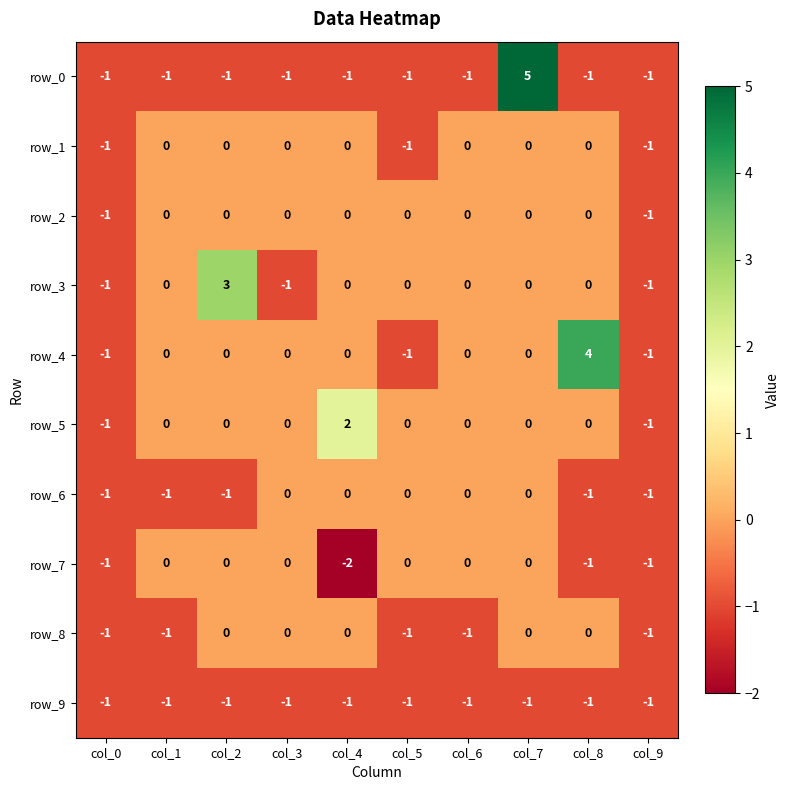

Reading left to right, transcribe all the data shown in this chart.

row_0: col_0=-1	col_1=-1	col_2=-1	col_3=-1	col_4=-1	col_5=-1	col_6=-1	col_7=5	col_8=-1	col_9=-1
row_1: col_0=-1	col_1=0	col_2=0	col_3=0	col_4=0	col_5=-1	col_6=0	col_7=0	col_8=0	col_9=-1
row_2: col_0=-1	col_1=0	col_2=0	col_3=0	col_4=0	col_5=0	col_6=0	col_7=0	col_8=0	col_9=-1
row_3: col_0=-1	col_1=0	col_2=3	col_3=-1	col_4=0	col_5=0	col_6=0	col_7=0	col_8=0	col_9=-1
row_4: col_0=-1	col_1=0	col_2=0	col_3=0	col_4=0	col_5=-1	col_6=0	col_7=0	col_8=4	col_9=-1
row_5: col_0=-1	col_1=0	col_2=0	col_3=0	col_4=2	col_5=0	col_6=0	col_7=0	col_8=0	col_9=-1
row_6: col_0=-1	col_1=-1	col_2=-1	col_3=0	col_4=0	col_5=0	col_6=0	col_7=0	col_8=-1	col_9=-1
row_7: col_0=-1	col_1=0	col_2=0	col_3=0	col_4=-2	col_5=0	col_6=0	col_7=0	col_8=-1	col_9=-1
row_8: col_0=-1	col_1=-1	col_2=0	col_3=0	col_4=0	col_5=-1	col_6=-1	col_7=0	col_8=0	col_9=-1
row_9: col_0=-1	col_1=-1	col_2=-1	col_3=-1	col_4=-1	col_5=-1	col_6=-1	col_7=-1	col_8=-1	col_9=-1